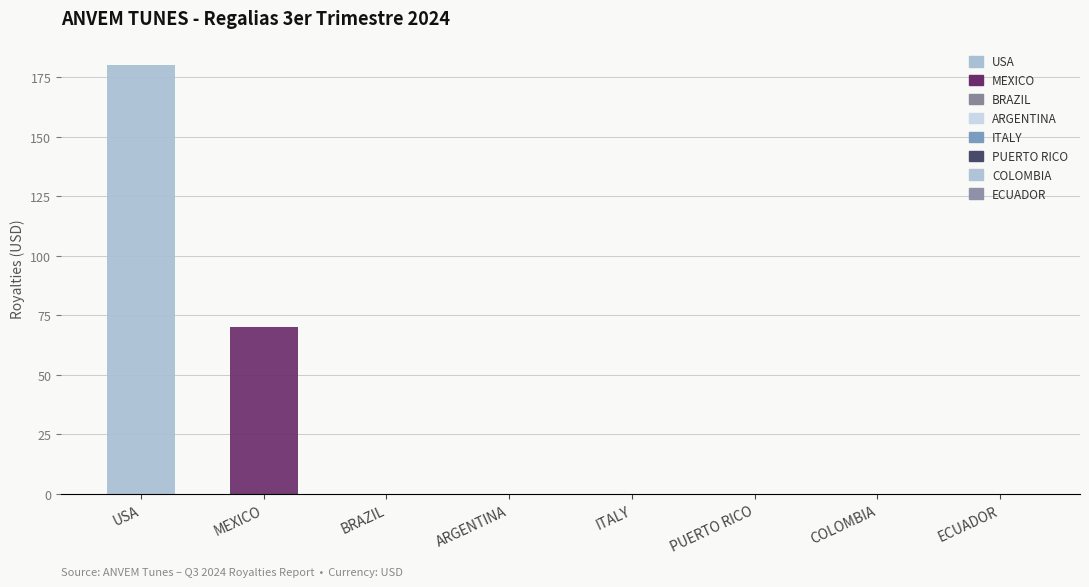

Is it true that the value at USA is 180.1?

True